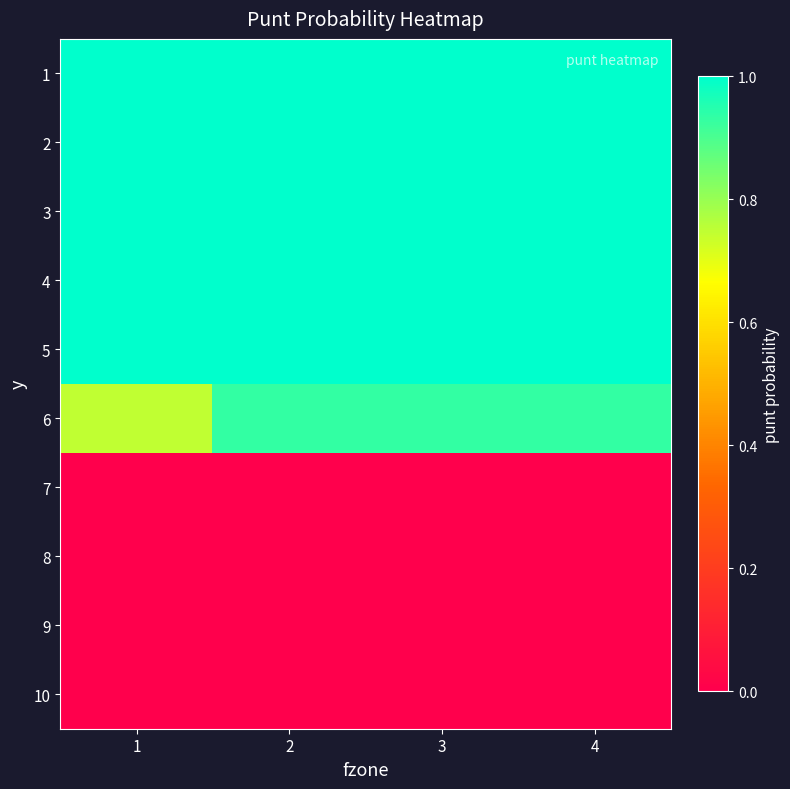

Reading left to right, extract all data points from this chart.

1: 1=1.0	2=1.0	3=1.0	4=1.0
2: 1=1.0	2=1.0	3=1.0	4=1.0
3: 1=1.0	2=1.0	3=1.0	4=1.0
4: 1=1.0	2=1.0	3=1.0	4=1.0
5: 1=1.0	2=1.0	3=1.0	4=1.0
6: 1=0.7	2=0.9	3=0.9	4=0.9
7: 1=0.0	2=0.0	3=0.0	4=0.0
8: 1=0.0	2=0.0	3=0.0	4=0.0
9: 1=0.0	2=0.0	3=0.0	4=0.0
10: 1=0.0	2=0.0	3=0.0	4=0.0